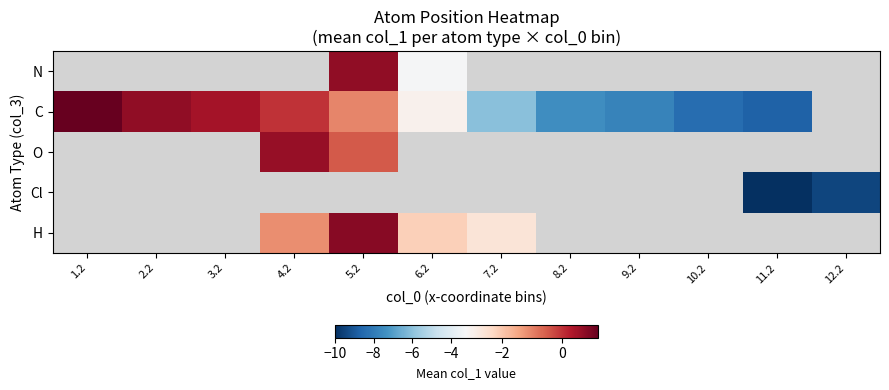

What is the greatest value displayed?

1.2